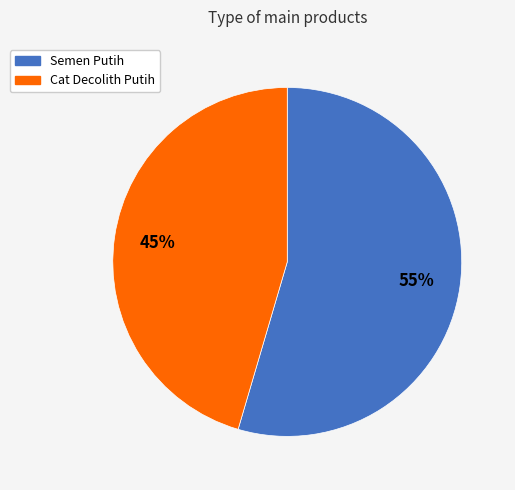

What percentage is the Semen Putih slice, to the nearest percent?

55%